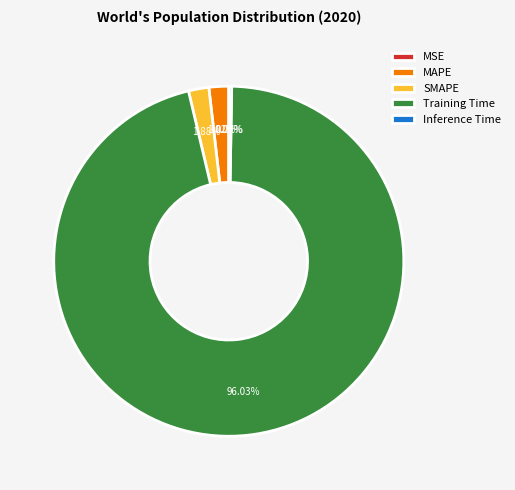

What is the largest slice in the pie chart?

Training Time